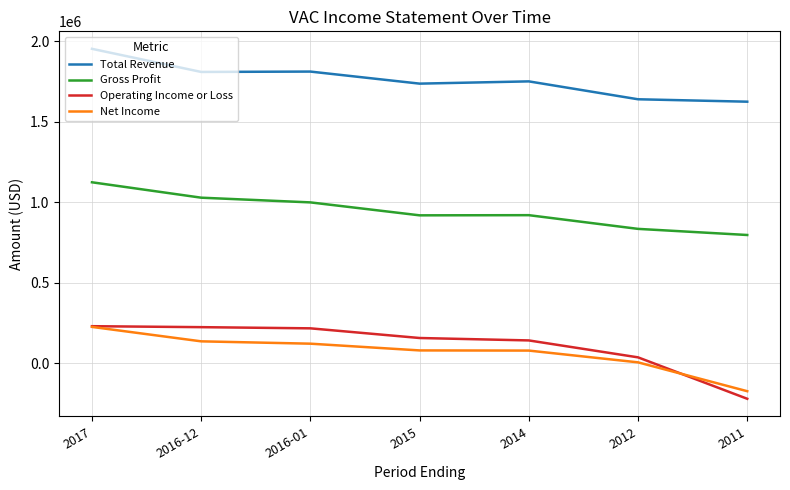

The value of Total Revenue at 2012 is 730946. True or false?

False